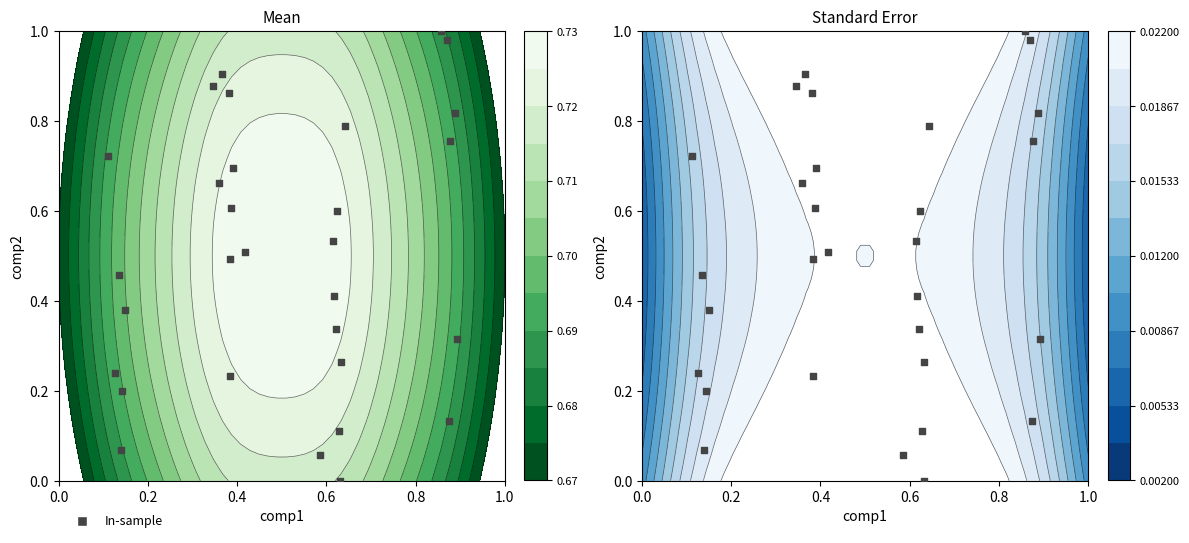

Count the number of values greater than 0.

29